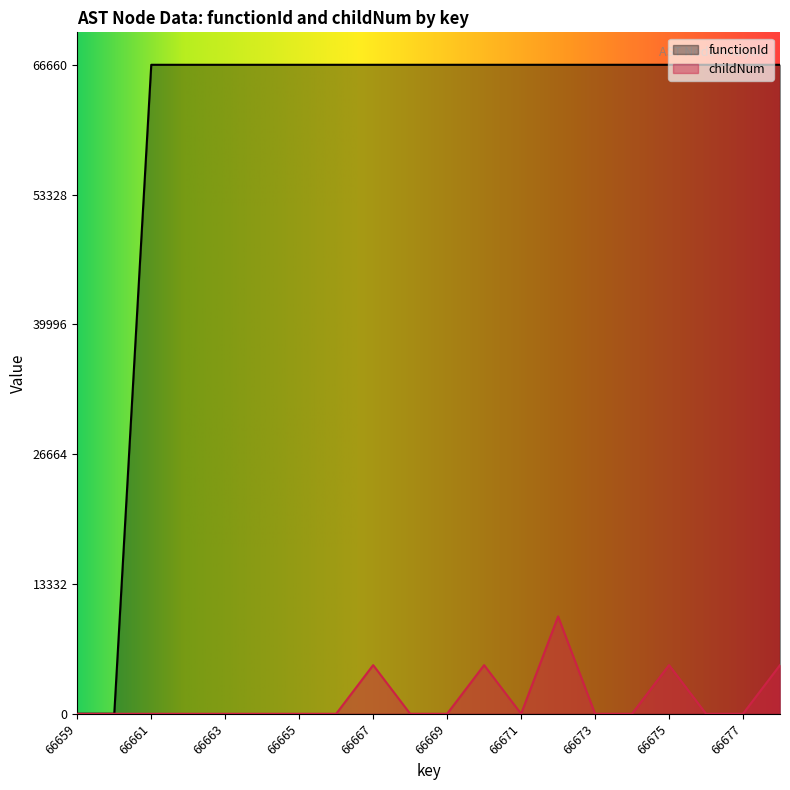

Which series changed the most between 66666 and 66673?

functionId